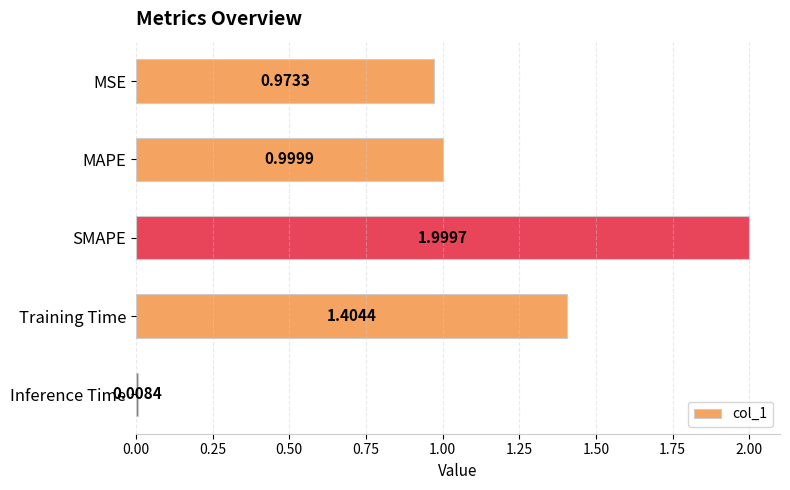

What is the label of the 1st bar from the top?

MSE